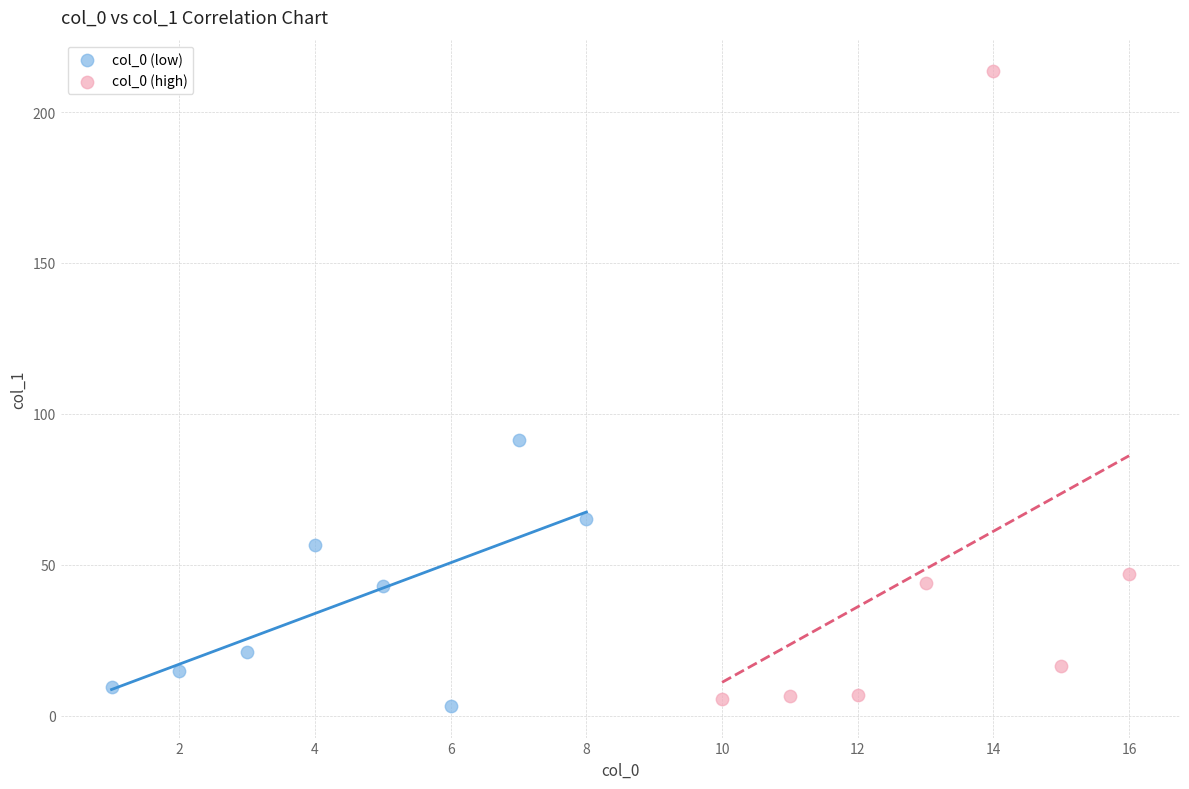

Which series contains the highest Y value?

col_0 (high)